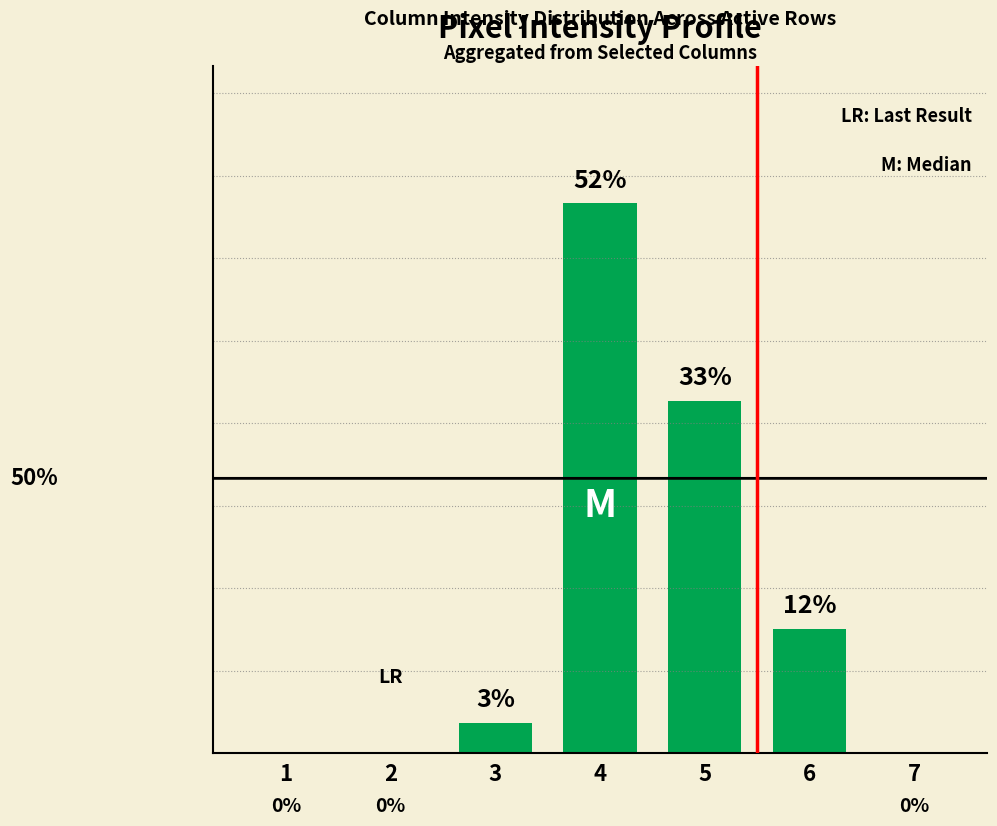

How many values exceed 2?

4